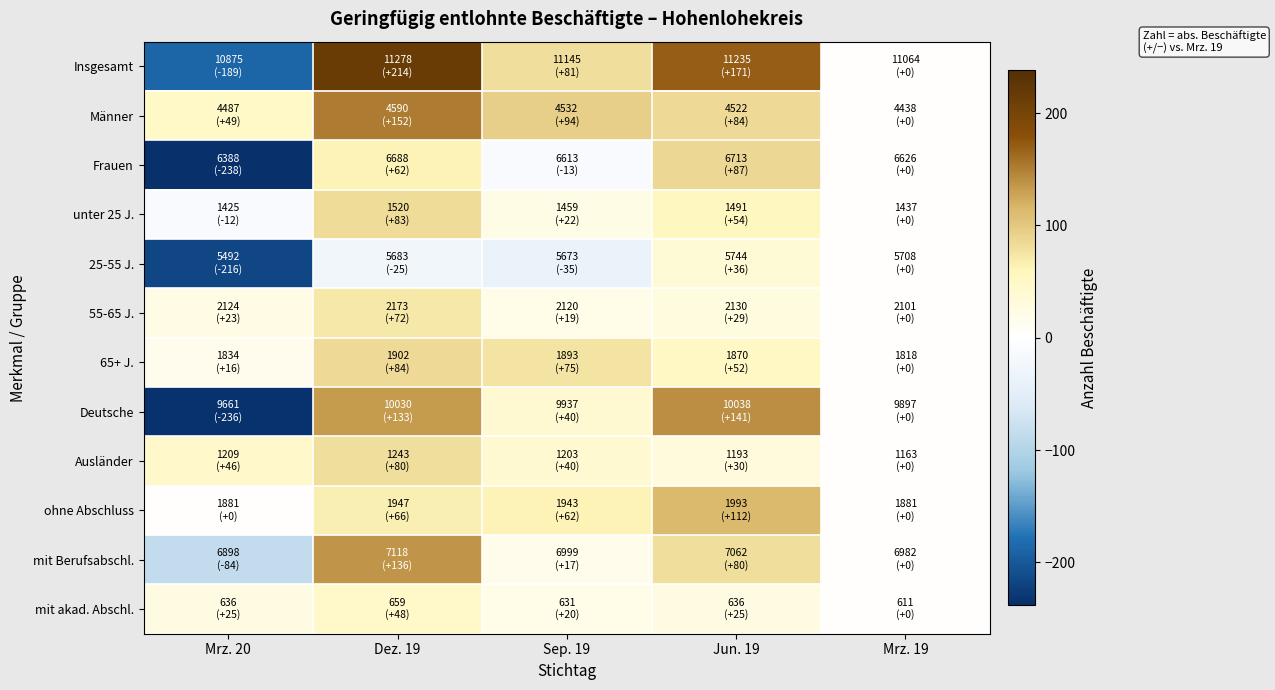

Rank the series by their maximum value, from highest to lowest.

Insgesamt, Männer, Deutsche, mit Berufsabschl., ohne Abschluss, Frauen, 65+ J., unter 25 J., Ausländer, 55-65 J., mit akad. Abschl., 25-55 J.